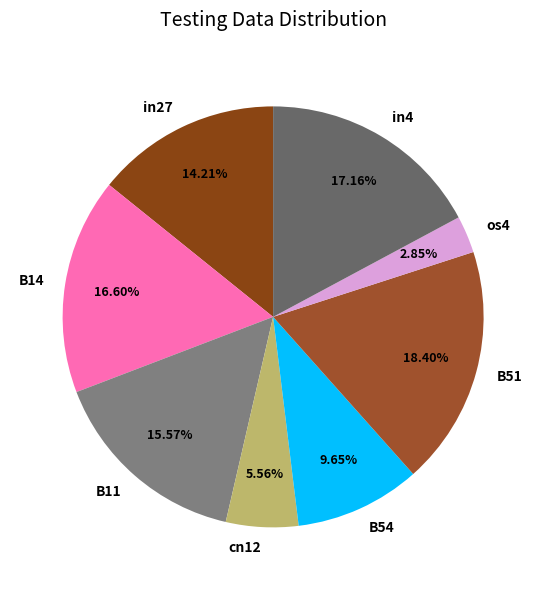

Is B11 the majority of the pie?

No